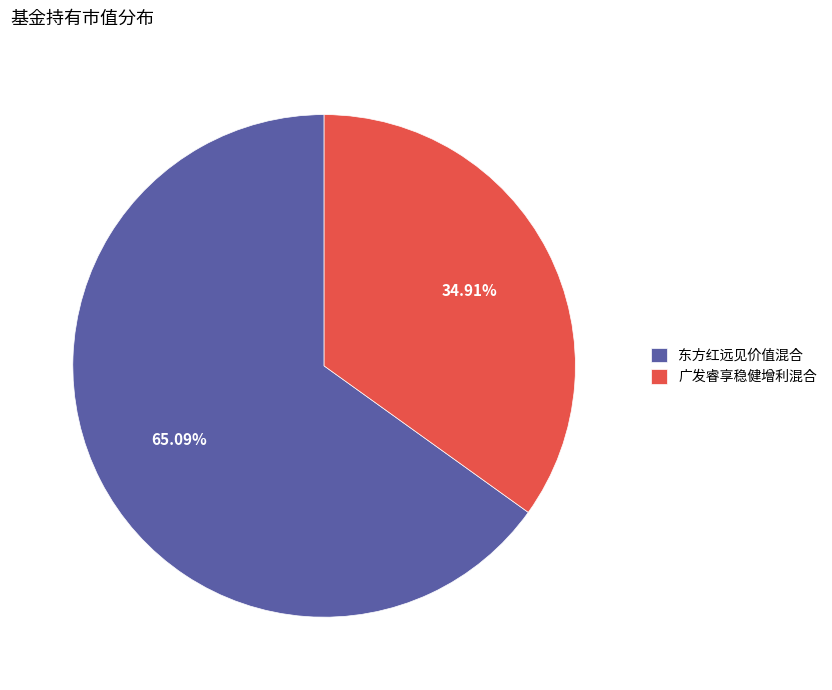

How many segments does this pie chart have?

2